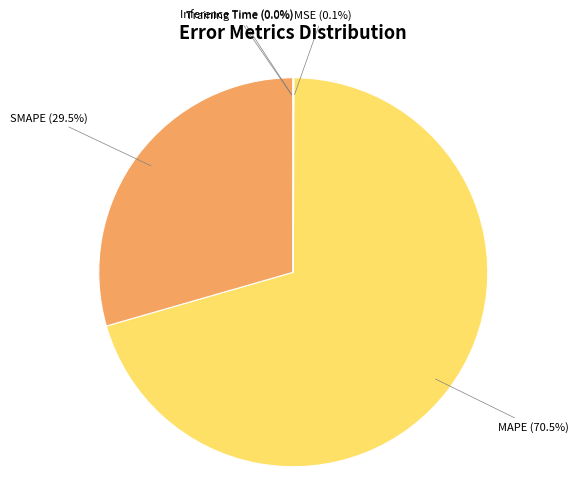

Does any single category account for the majority?

Yes